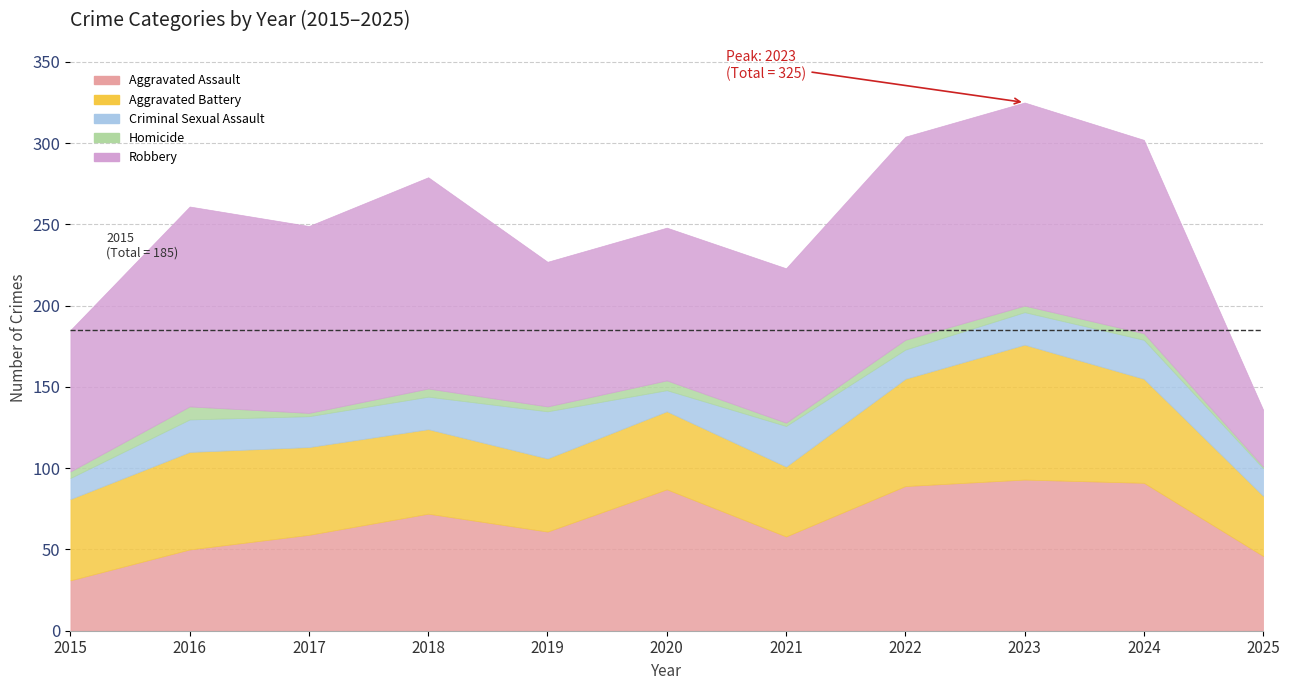

Reading right to left, extract all data points from this chart.

Aggravated Assault: 46	91	93	89	58	87	61	72	59	50	31
Aggravated Battery: 37	64	83	66	43	48	45	52	54	60	50
Criminal Sexual Assault: 17	24	20	18	25	13	29	20	19	20	13
Homicide: 1	4	4	6	2	6	3	5	2	8	4
Robbery: 35	119	125	125	95	94	89	130	115	123	87